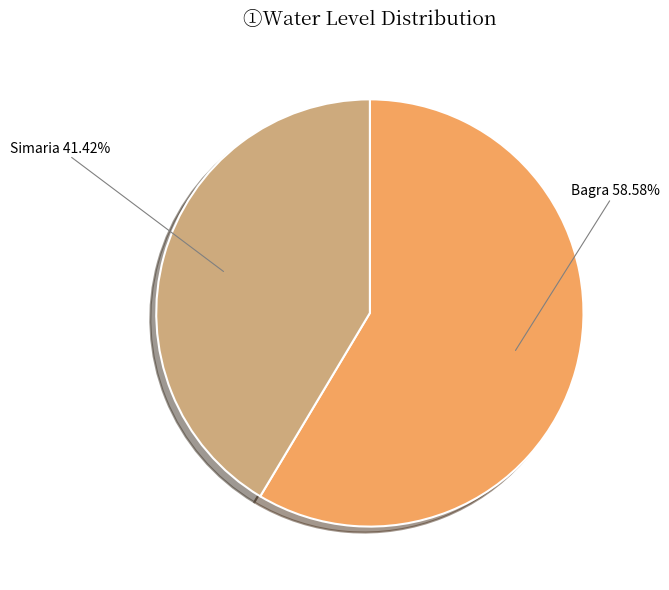

How many slices are in this pie chart?

2